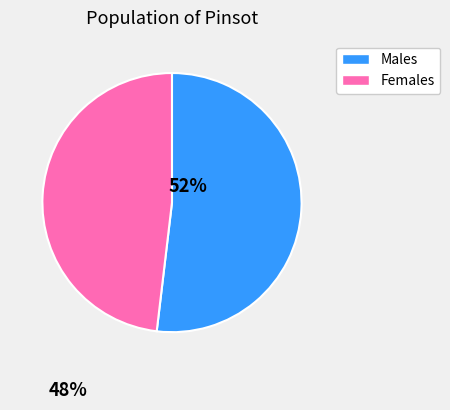

Is there a majority slice in this chart?

Yes